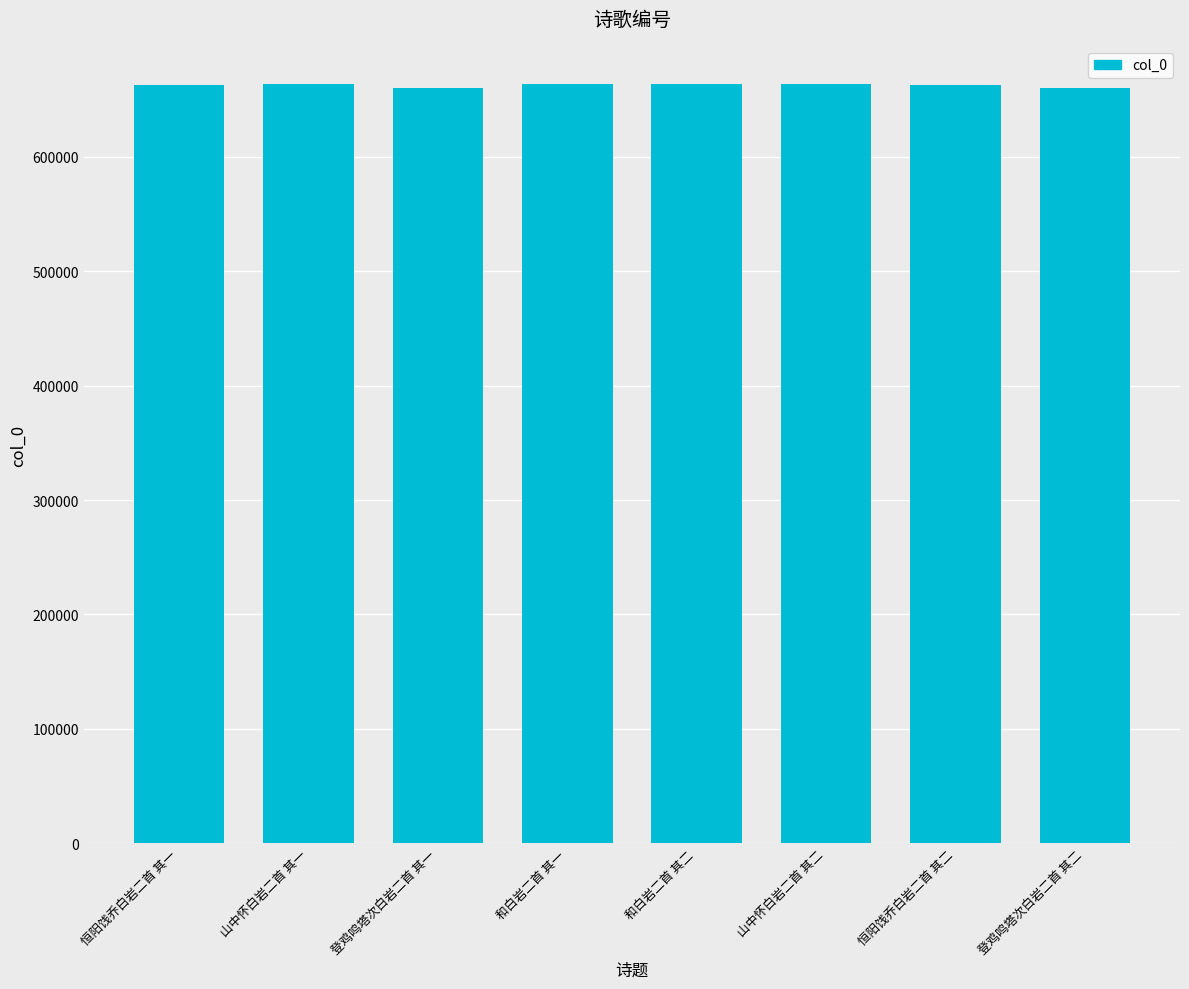

Is it true that the value at 山中怀白岩二首 其二 is 265014?

False